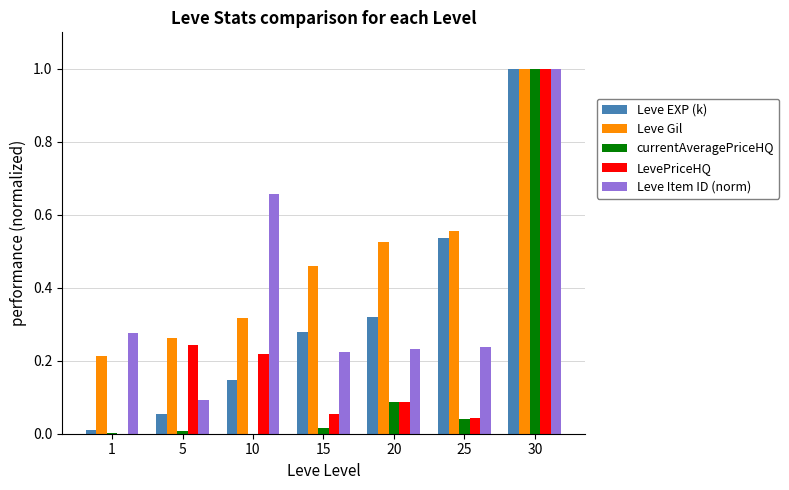

What is the sum of all LevePriceHQ values?

1.6